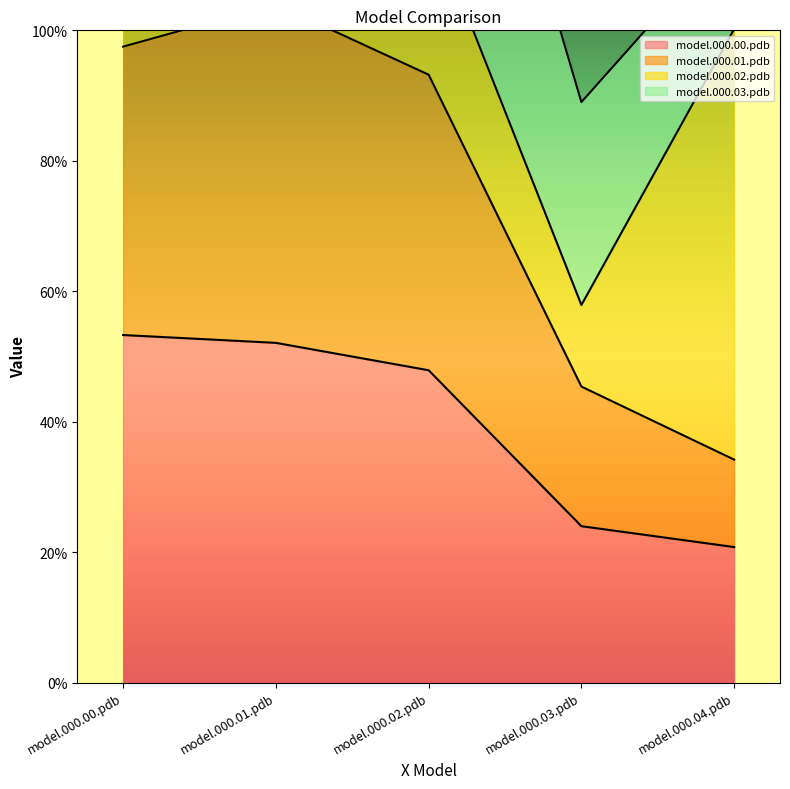

Which category has the highest value in the model.000.01.pdb series?

model.000.01.pdb